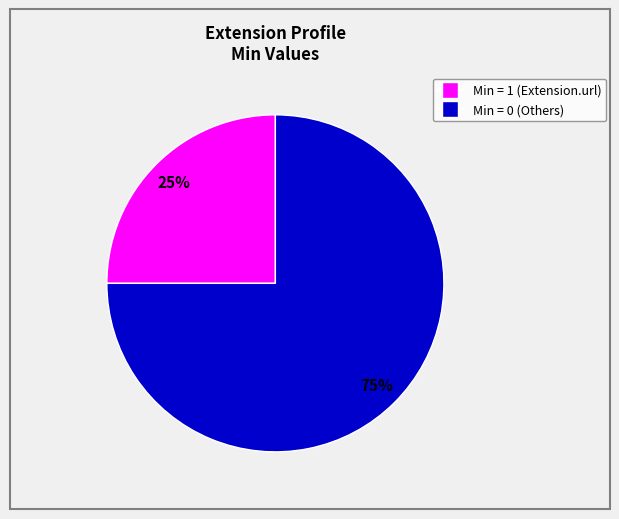

Is there a majority slice in this chart?

Yes